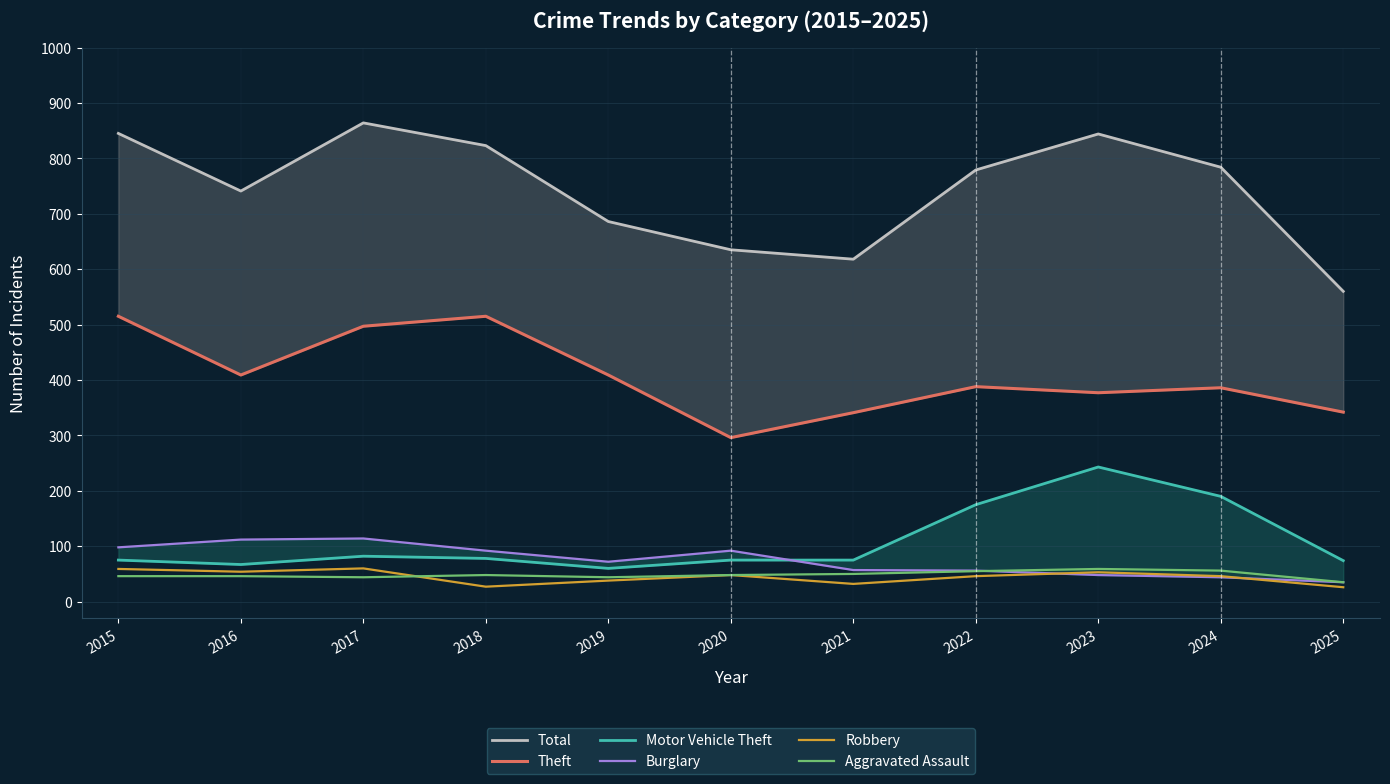

Is the value of Total at 2016 greater than the value of Robbery at 2019?

Yes